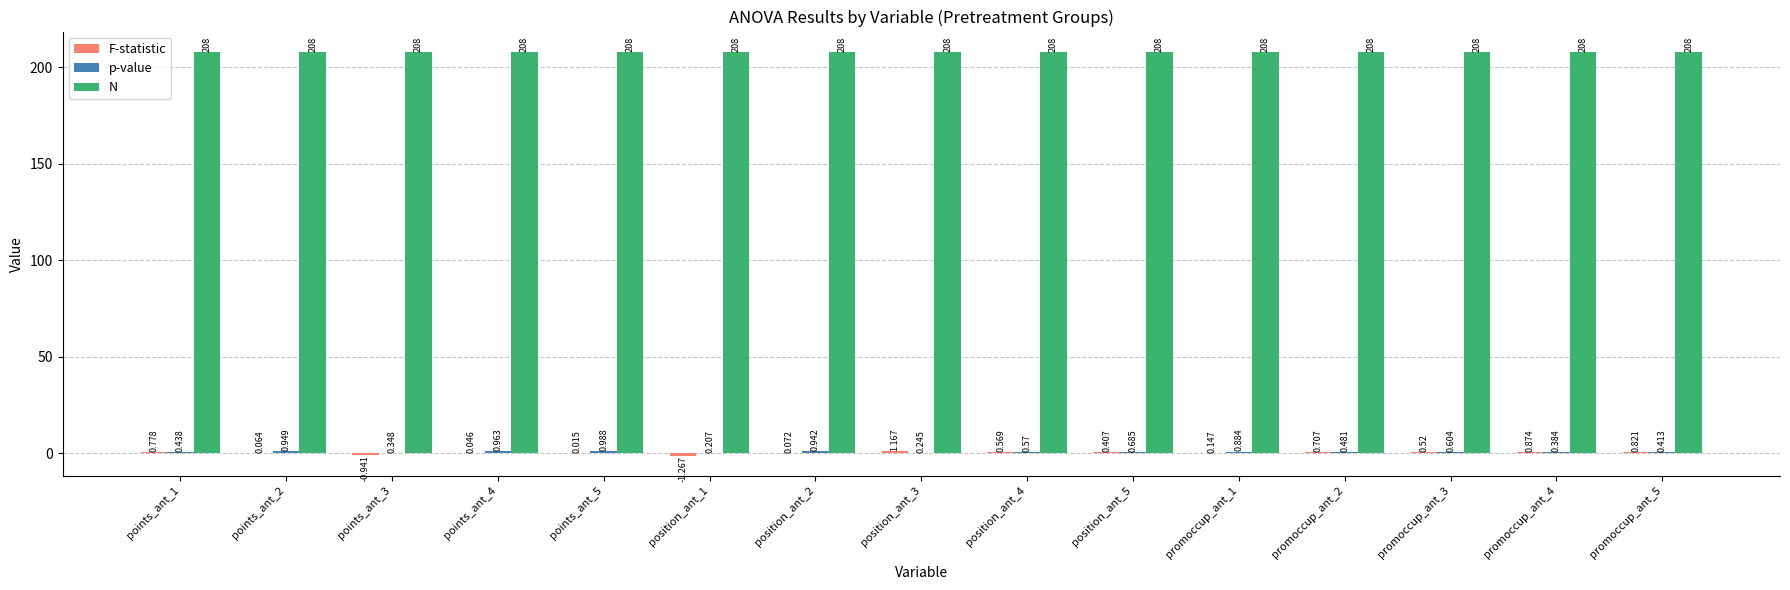

Which series has the largest total across all categories?

N